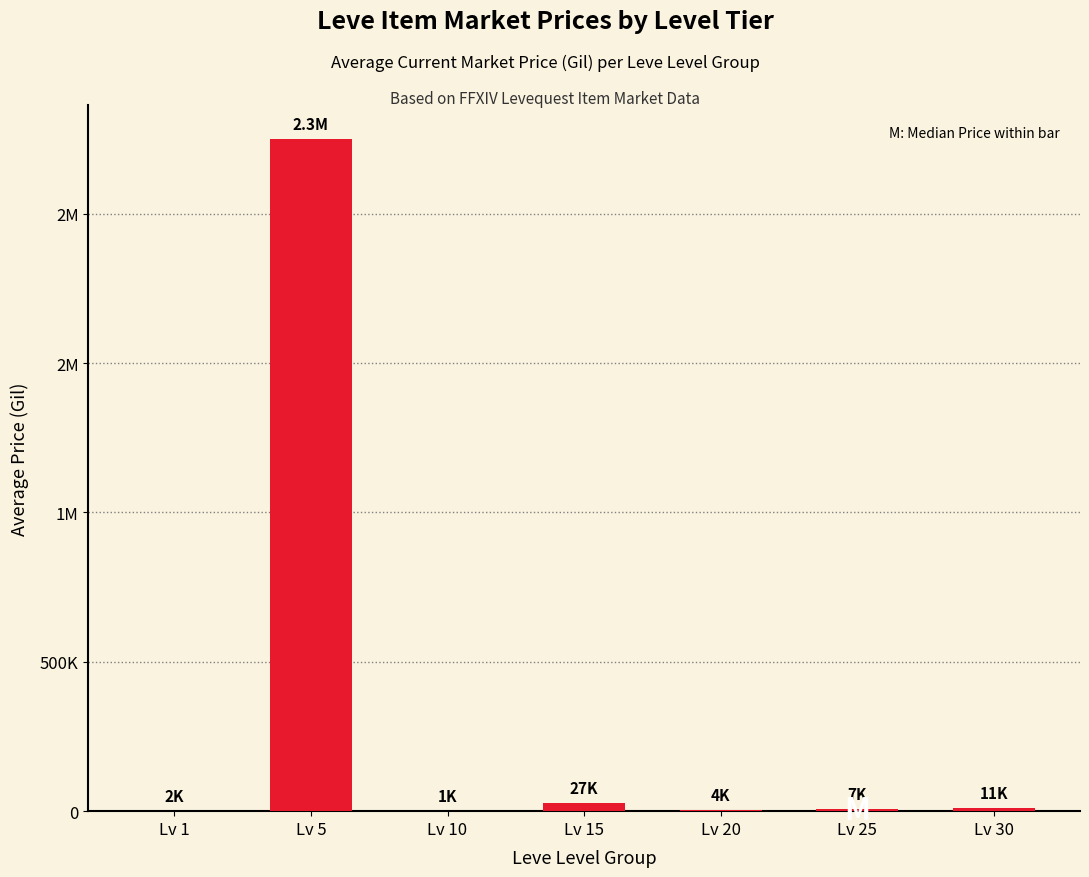

What is the value of the 1st bar from the left?

1570.3